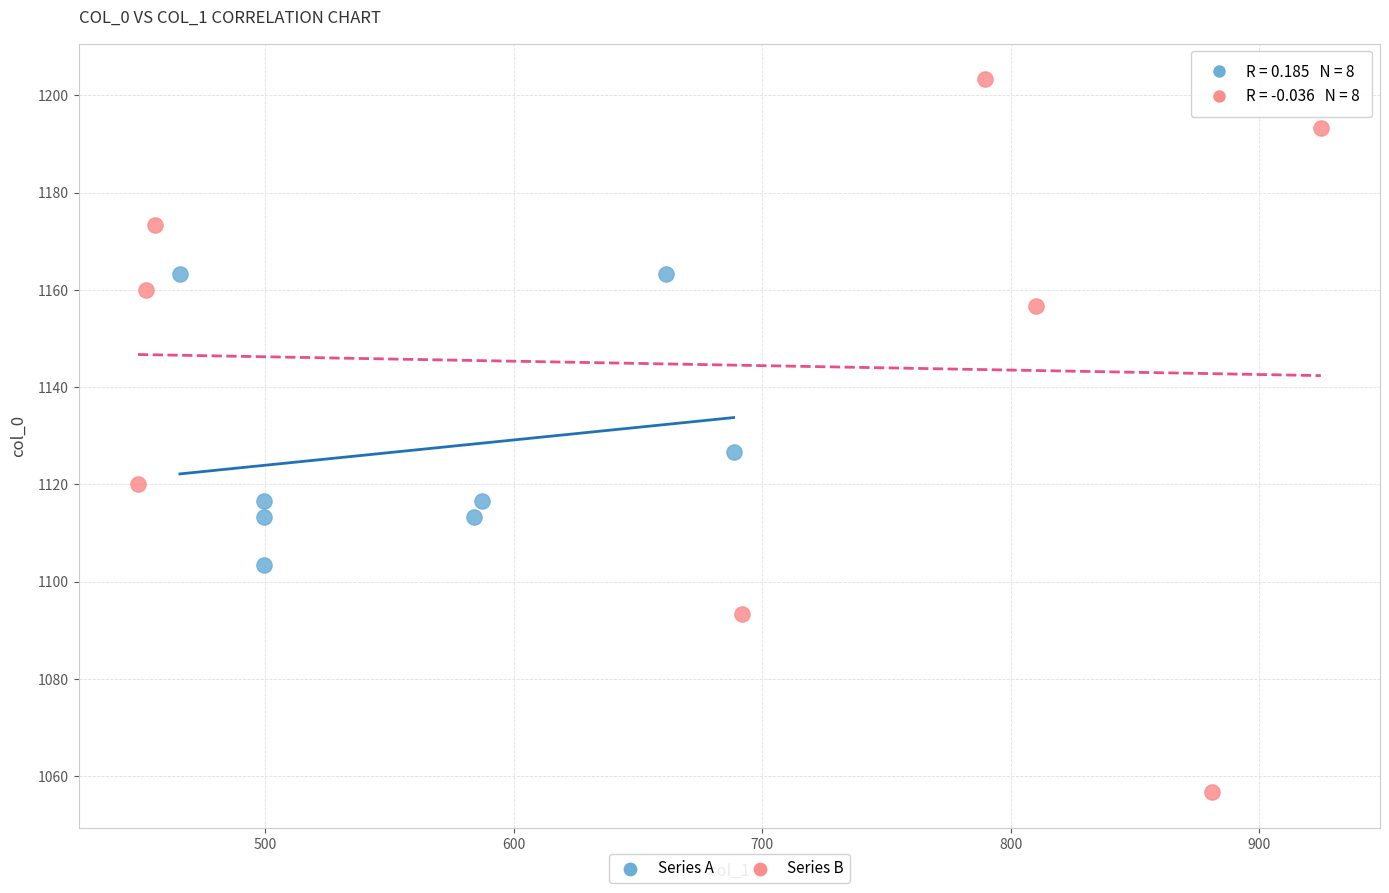

Which series contains the highest Y value?

Series B